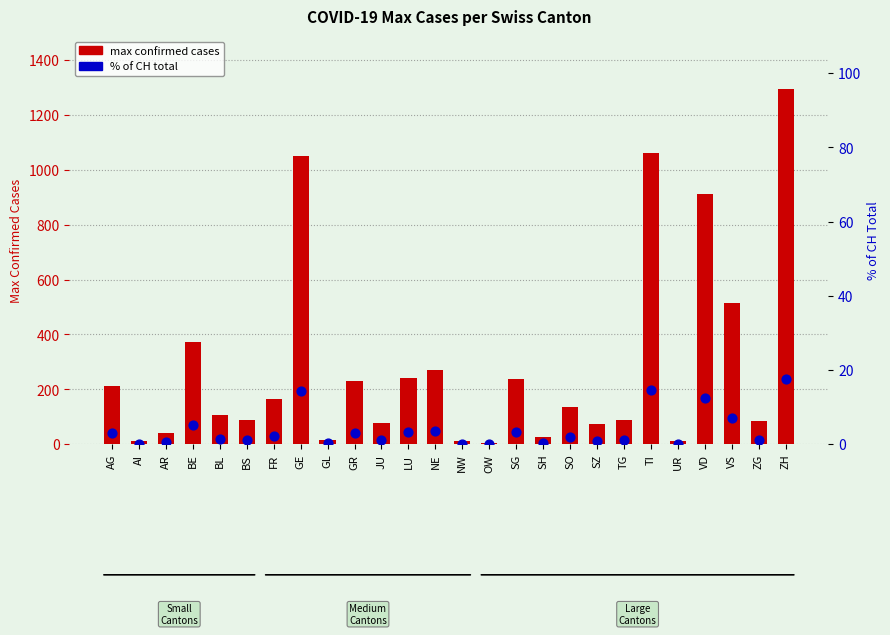

What is the total value across all series at AR?

41.6